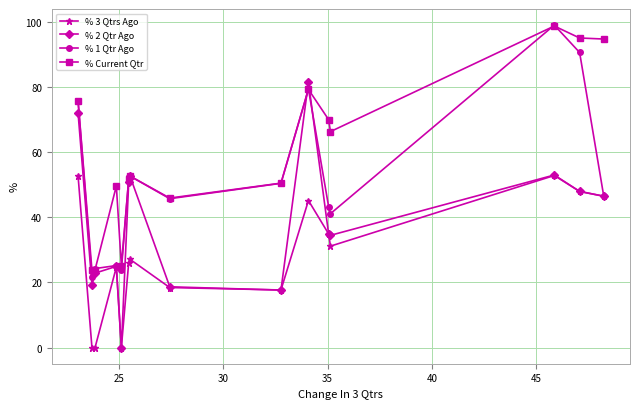

What is the highest value of the % 3 Qtrs Ago series?

52.8